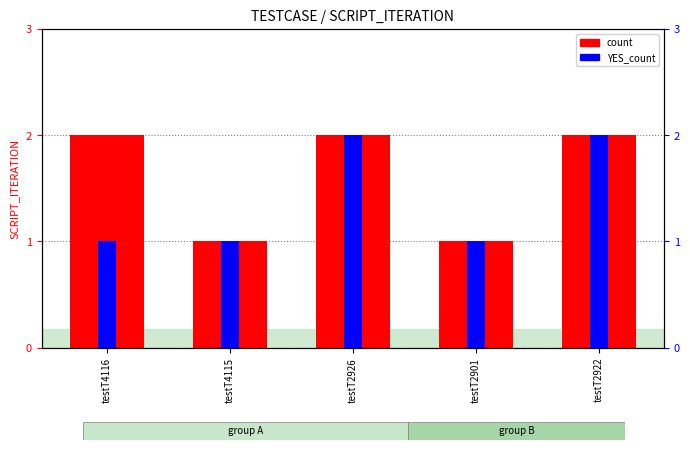

At which label is YES_count closest to 1?

testT4116